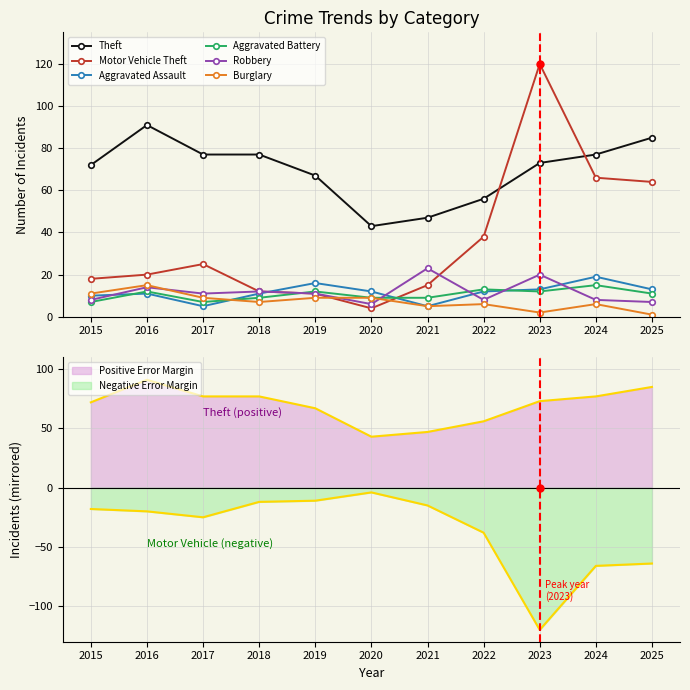

Which series changed the most between 2021 and 2022?

Motor Vehicle Theft